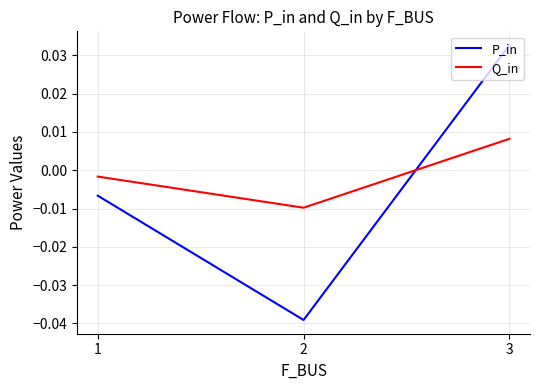

List the labels in order of Q_in value, largest first.

3, 1, 2